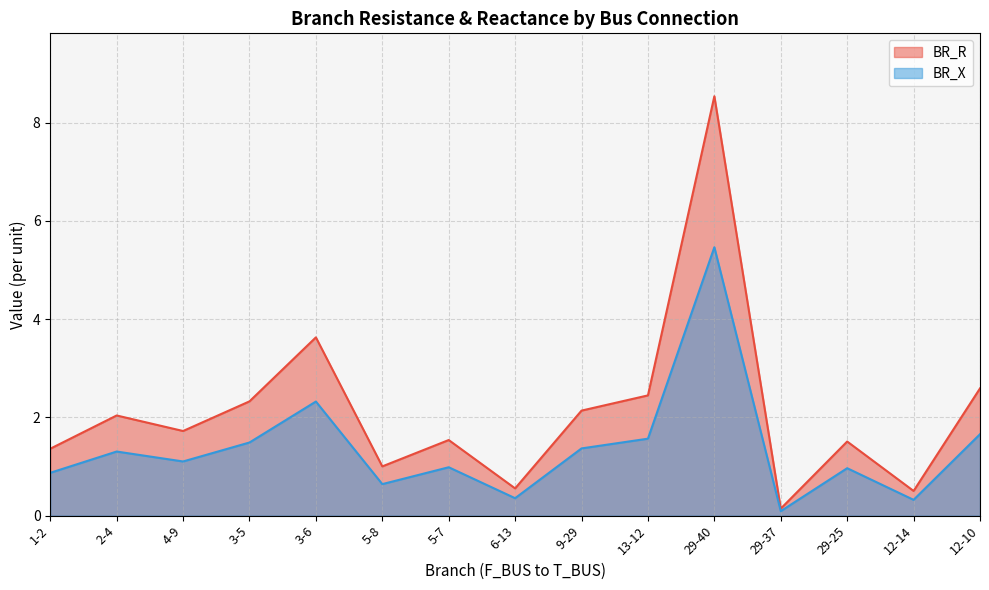

At which label does BR_R first exceed 1?

1-2